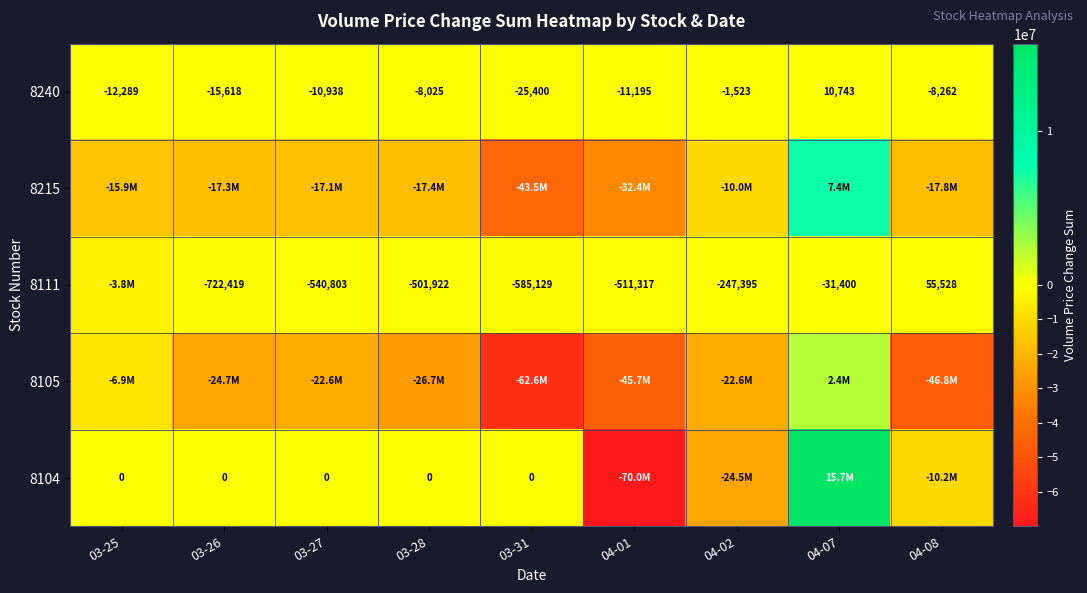

Is it true that 8111 equals -31400 at 04-07?

True